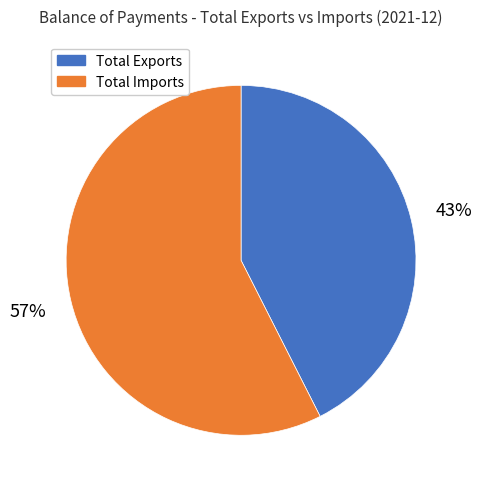

Is there any slice that represents more than half of the pie?

Yes